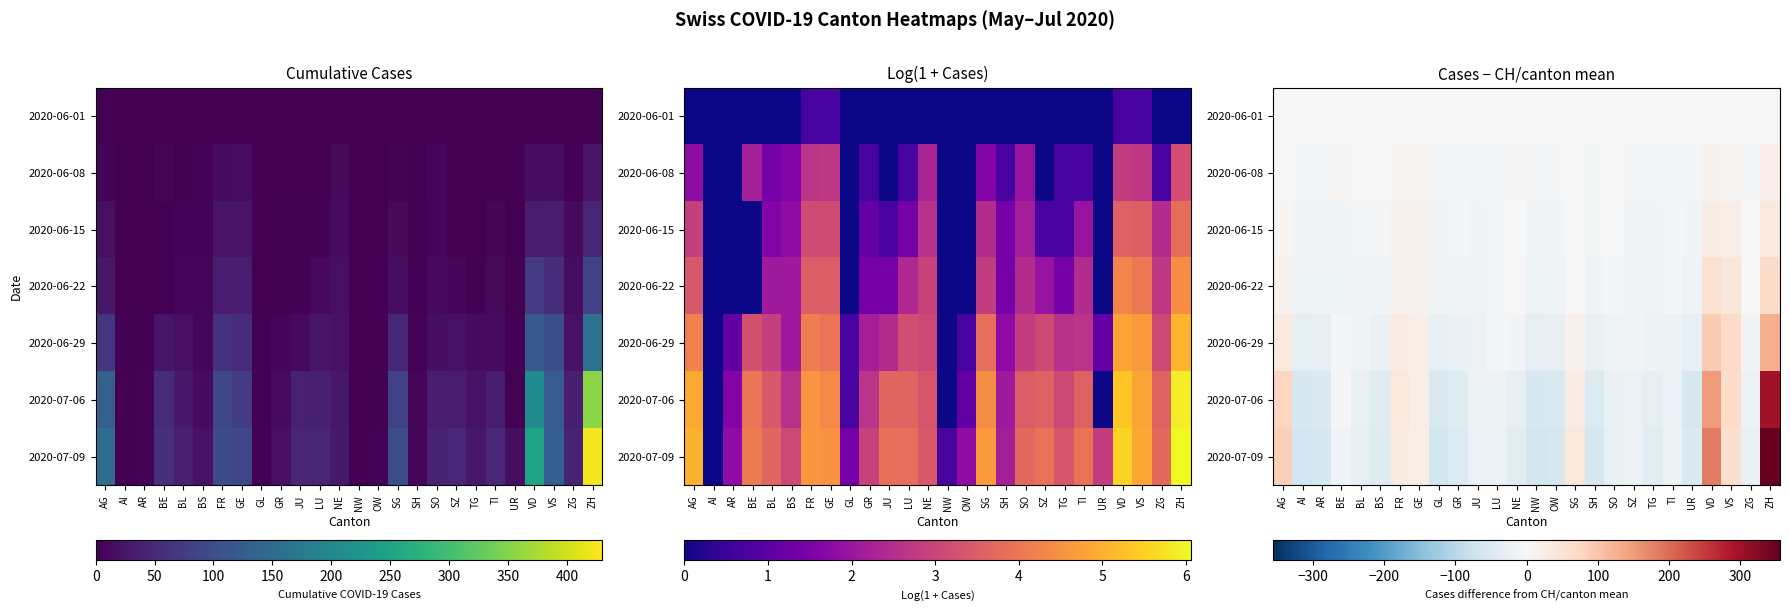

List the series in order of their peak value, highest first.

2020-07-09, 2020-07-06, 2020-06-29, 2020-06-22, 2020-06-15, 2020-06-08, 2020-06-01